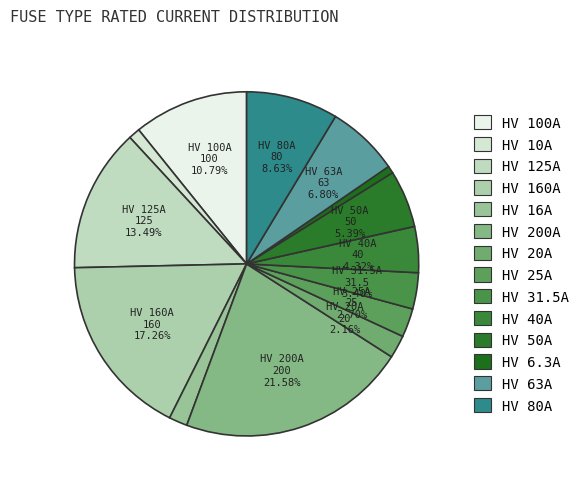

How many segments does this pie chart have?

14